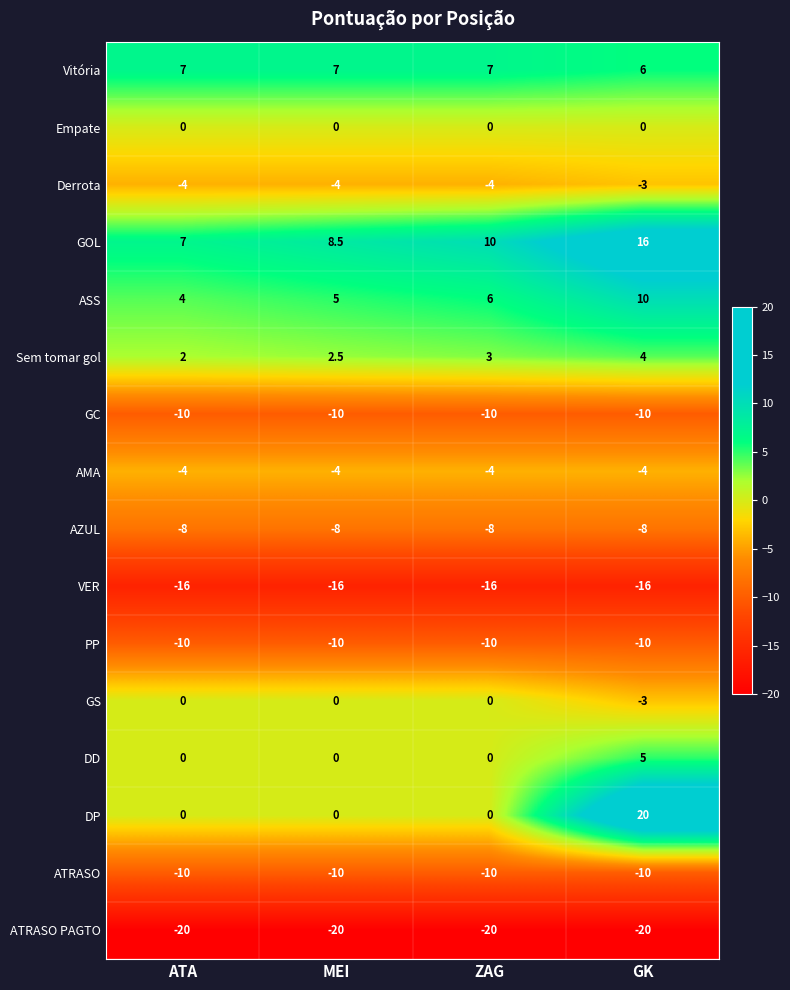

Read the PP value at ATA.

-10.0